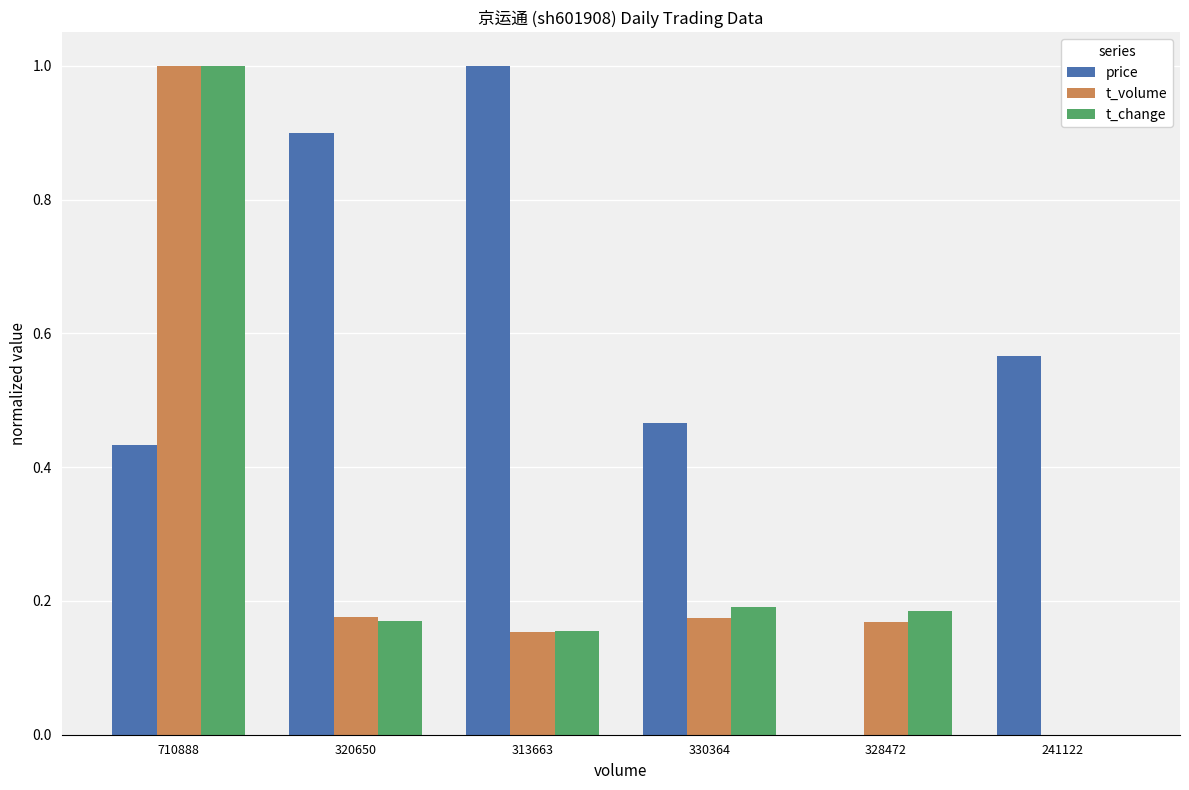

Between 313663 and 330364, which series saw the biggest shift?

price